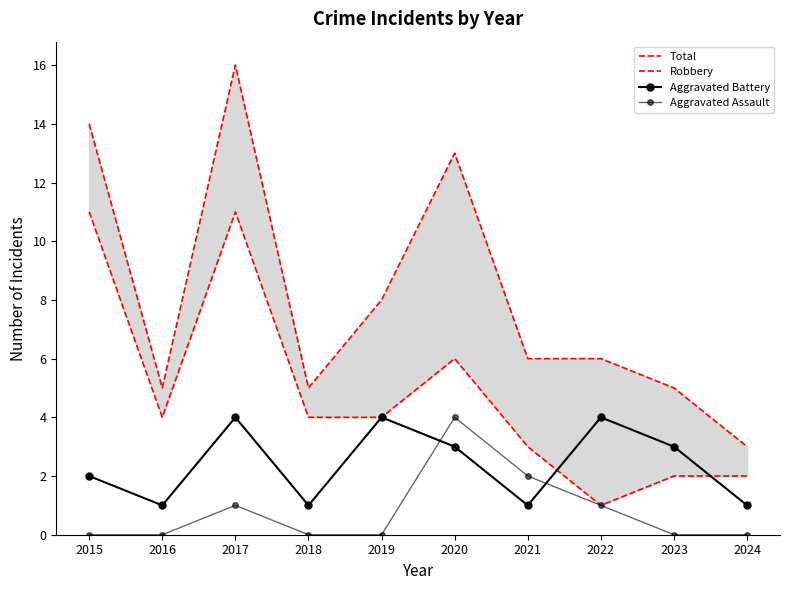

How many lines are shown in the chart?

4